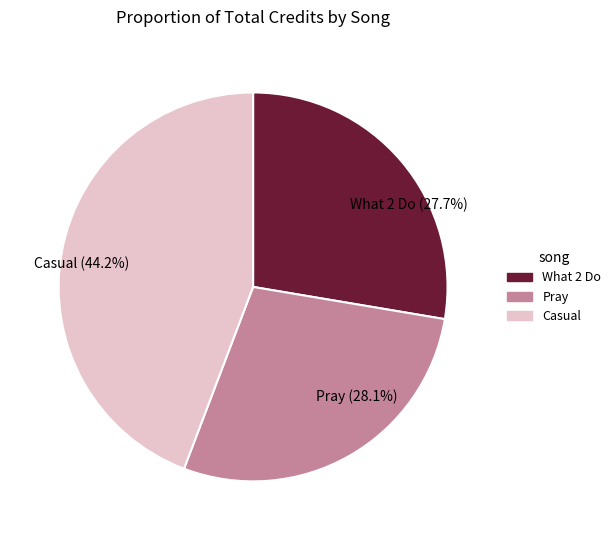

Is there a majority slice in this chart?

No